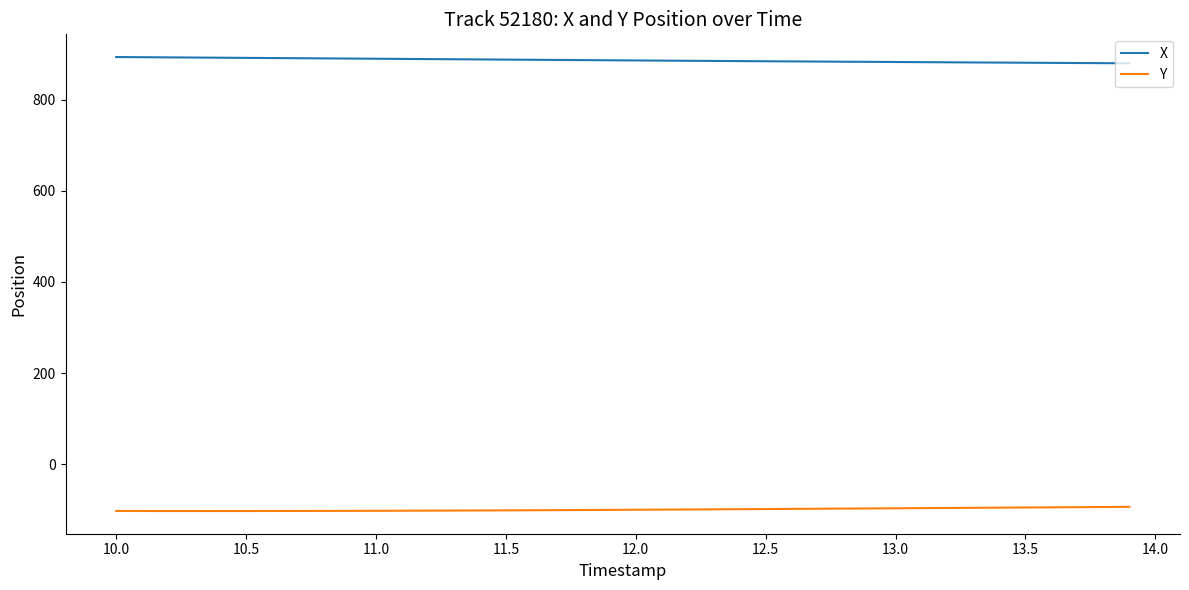

Does the chart display data point markers on the line(s)?

No